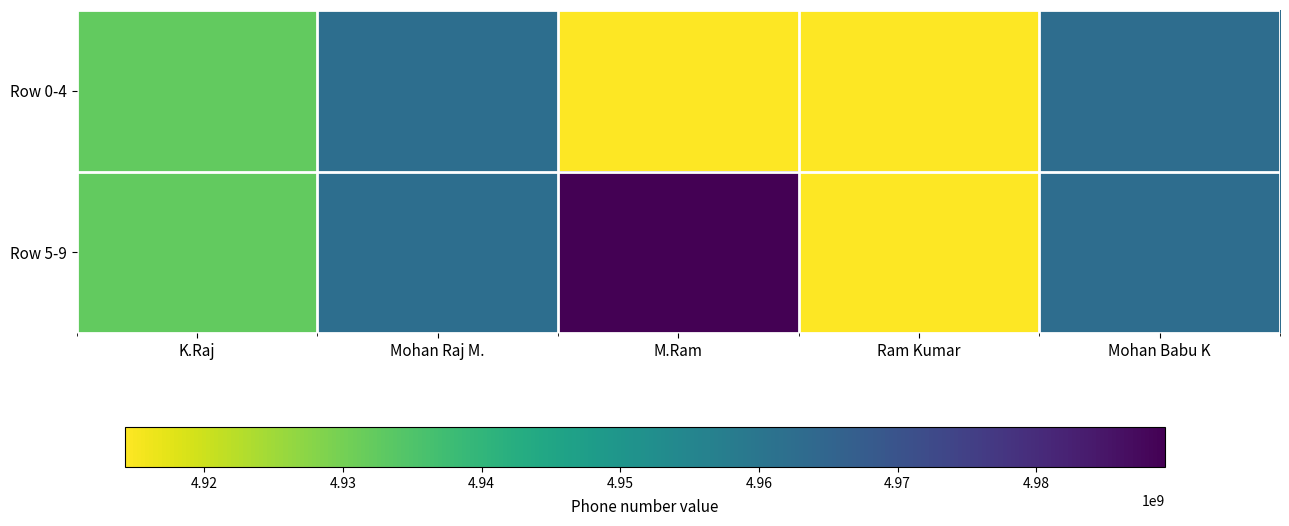

Between Mohan Babu K and Ram Kumar, which is larger?

Mohan Babu K